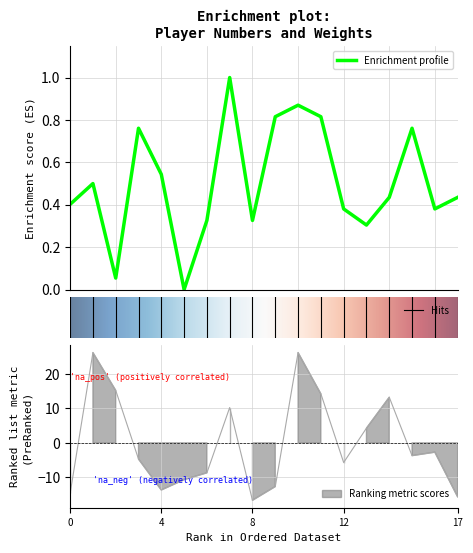

What is the maximum value for Enrichment profile?

1.0